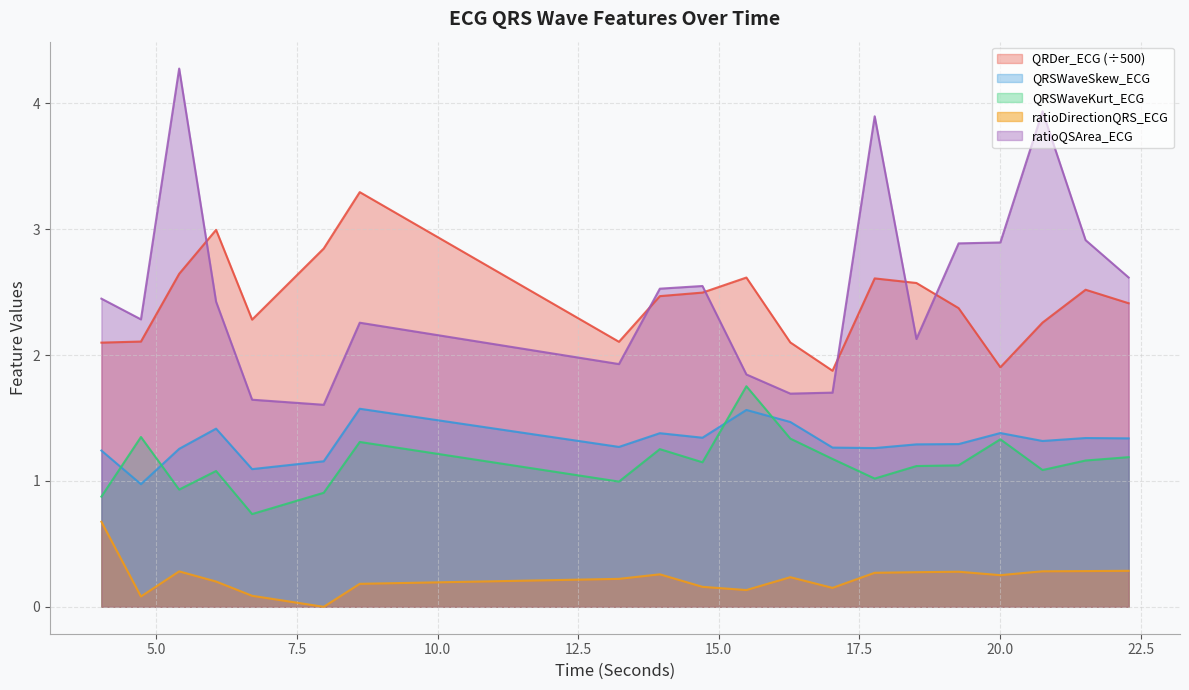

True or false: QRSWaveSkew_ECG has a value of 2.3 at 17.7734375.

False